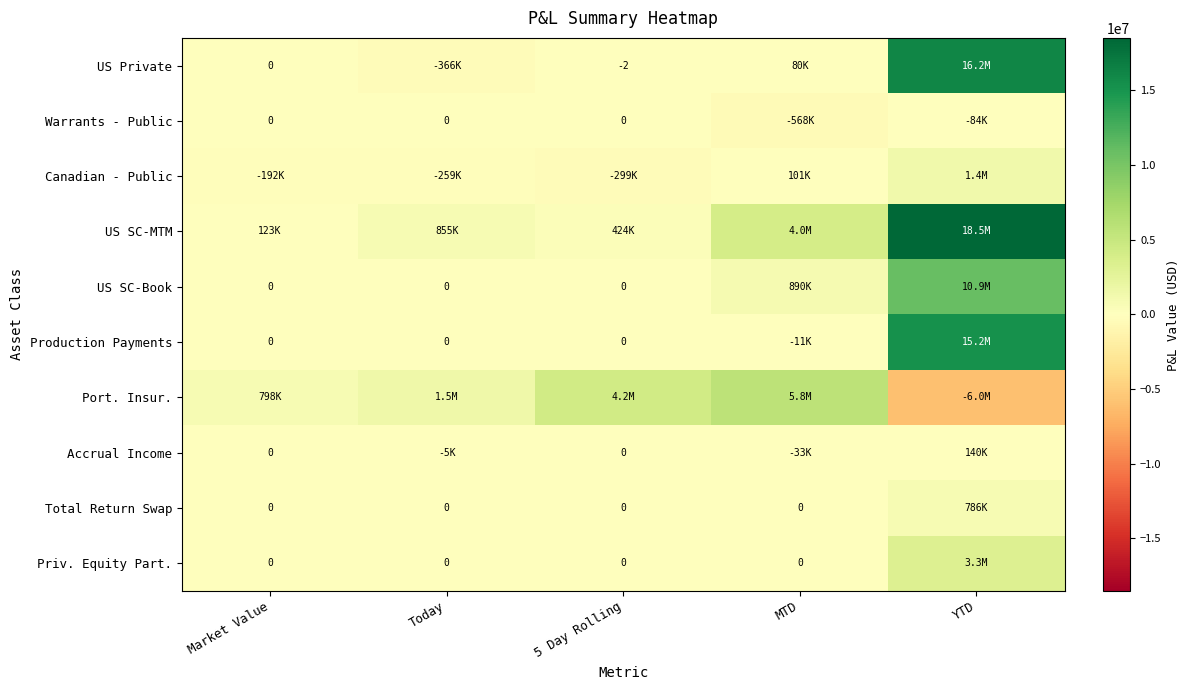

How many data points in US SC-MTM are above 854812?

3